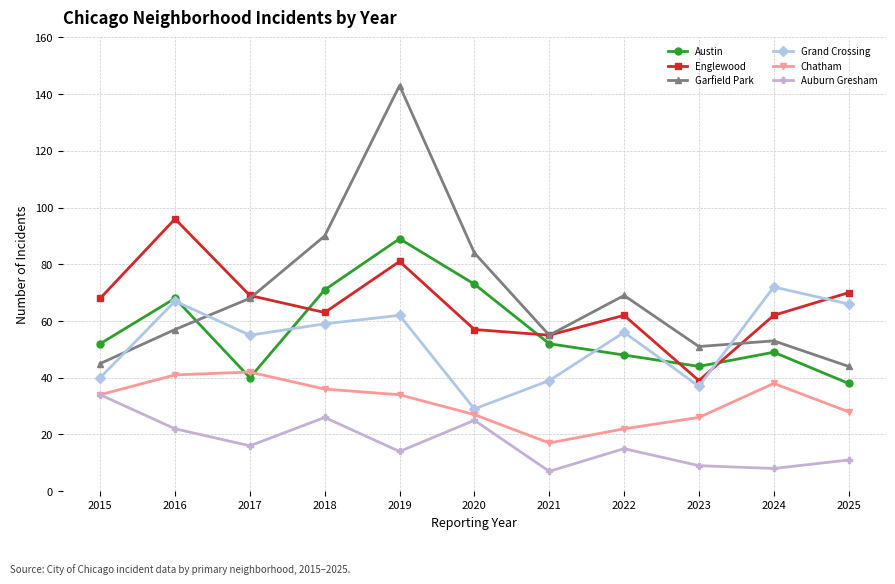

At which label does Austin reach its minimum?

2025